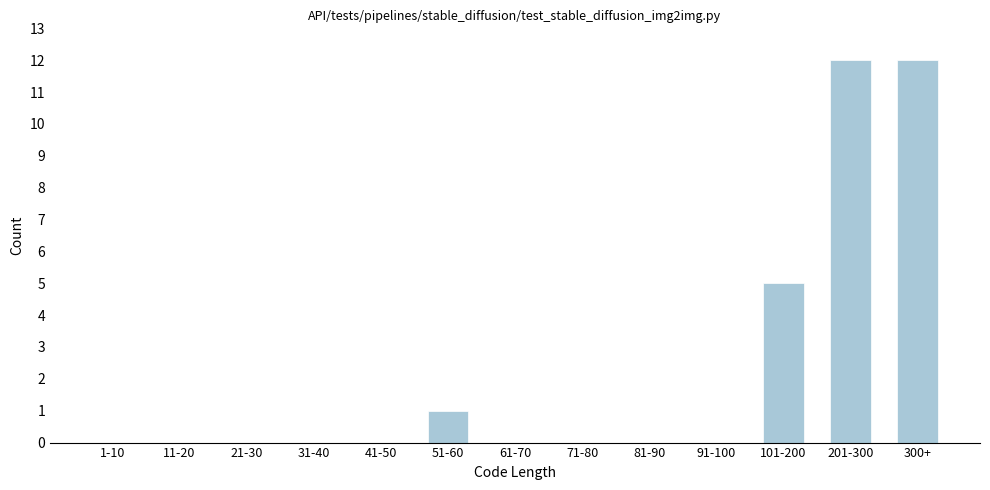

Reading left to right, transcribe all the data shown in this chart.

1-10=0	11-20=0	21-30=0	31-40=0	41-50=0	51-60=1	61-70=0	71-80=0	81-90=0	91-100=0	101-200=5	201-300=12	300+=12